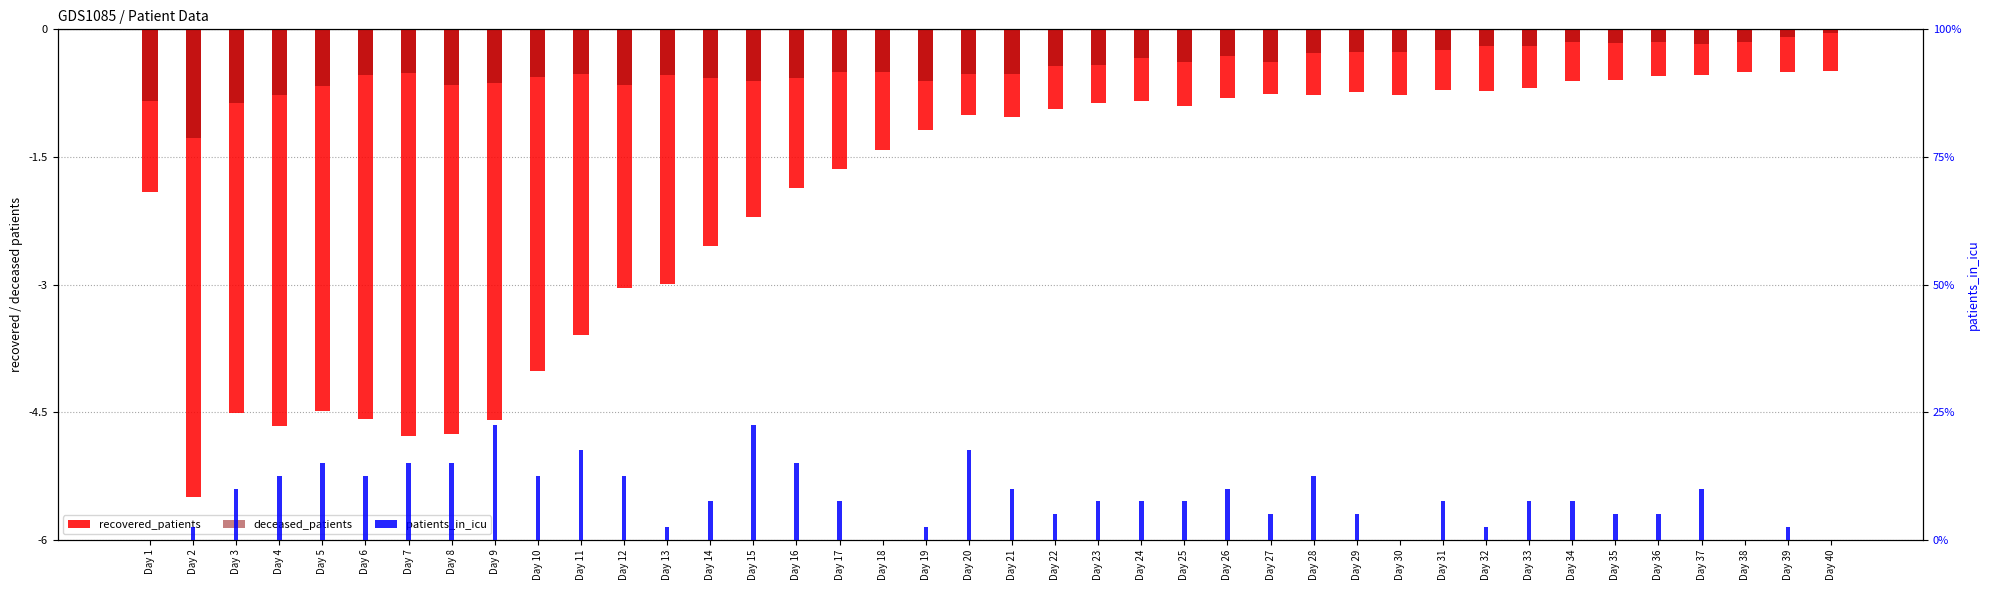

How many values in the recovered_patients series are below -1?

21